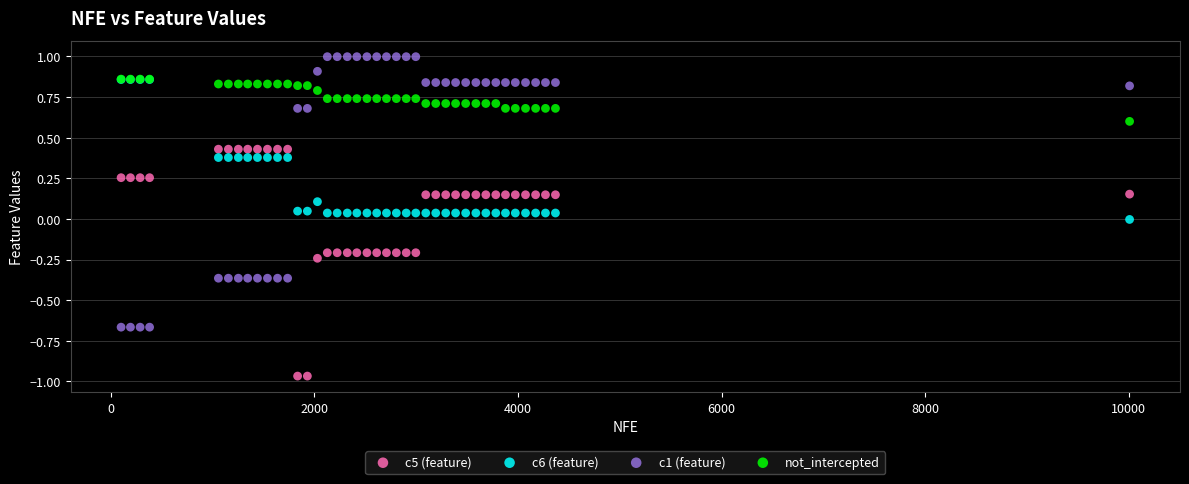

Which series reaches the minimum Y coordinate?

c5 (feature)